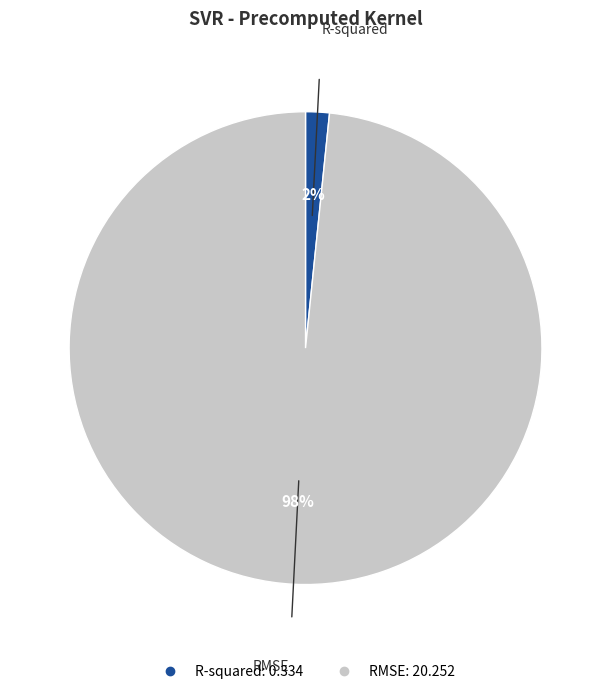

What is the smallest slice in the pie chart?

R-squared